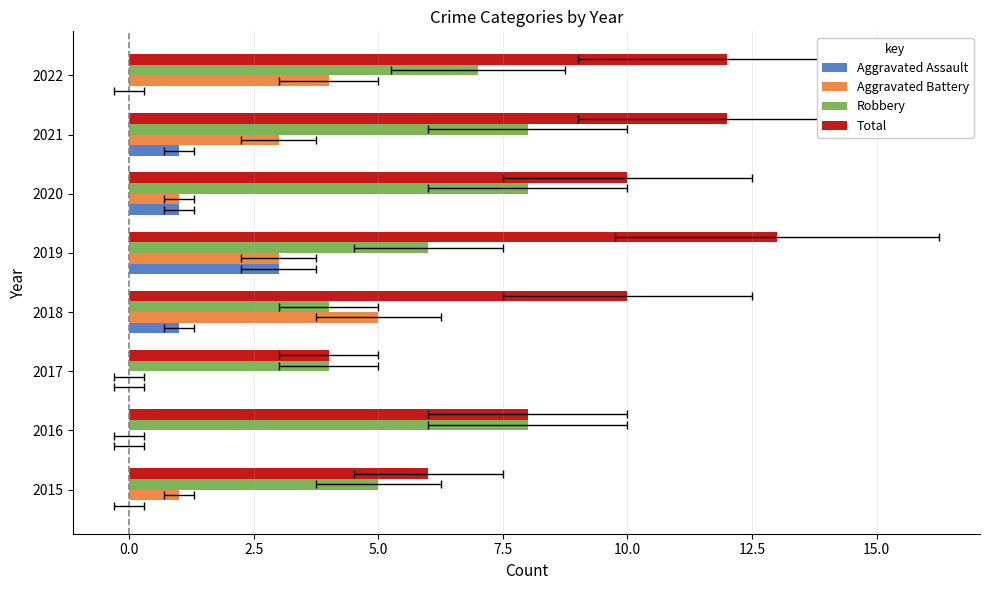

List the series in order of their overall mean, highest first.

Total, Robbery, Aggravated Battery, Aggravated Assault